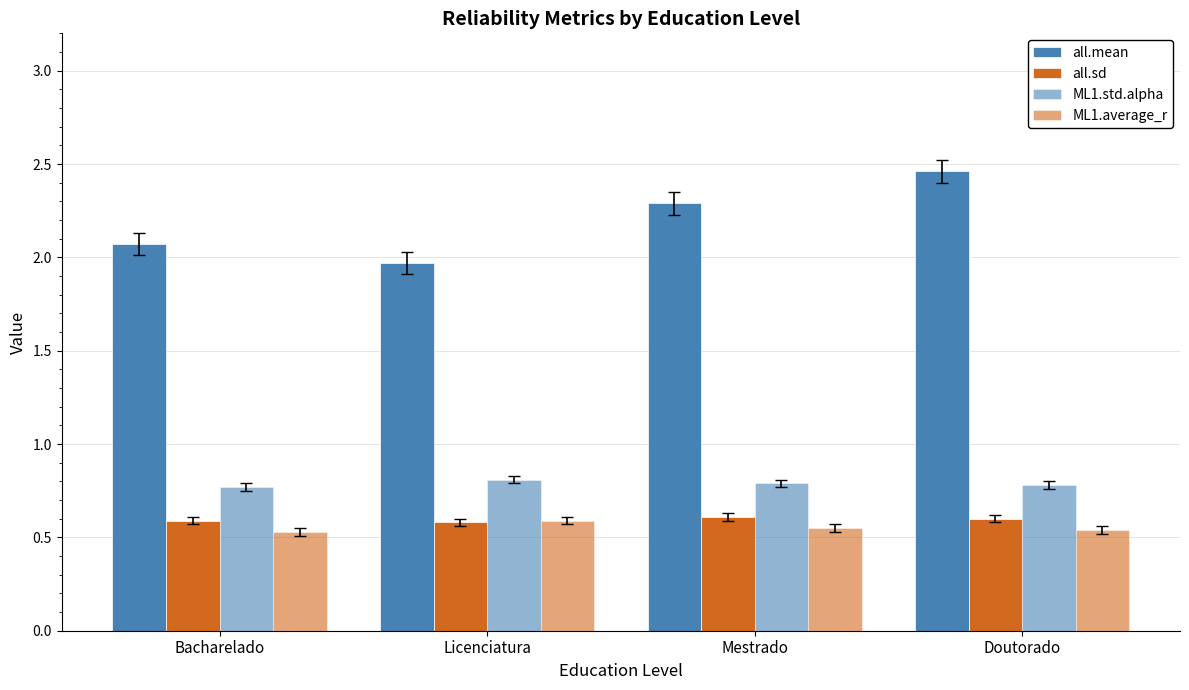

Reading right to left, transcribe all the data shown in this chart.

all.mean: 2.5	2.3	2.0	2.1
all.sd: 0.6	0.6	0.6	0.6
ML1.std.alpha: 0.8	0.8	0.8	0.8
ML1.average_r: 0.5	0.6	0.6	0.5